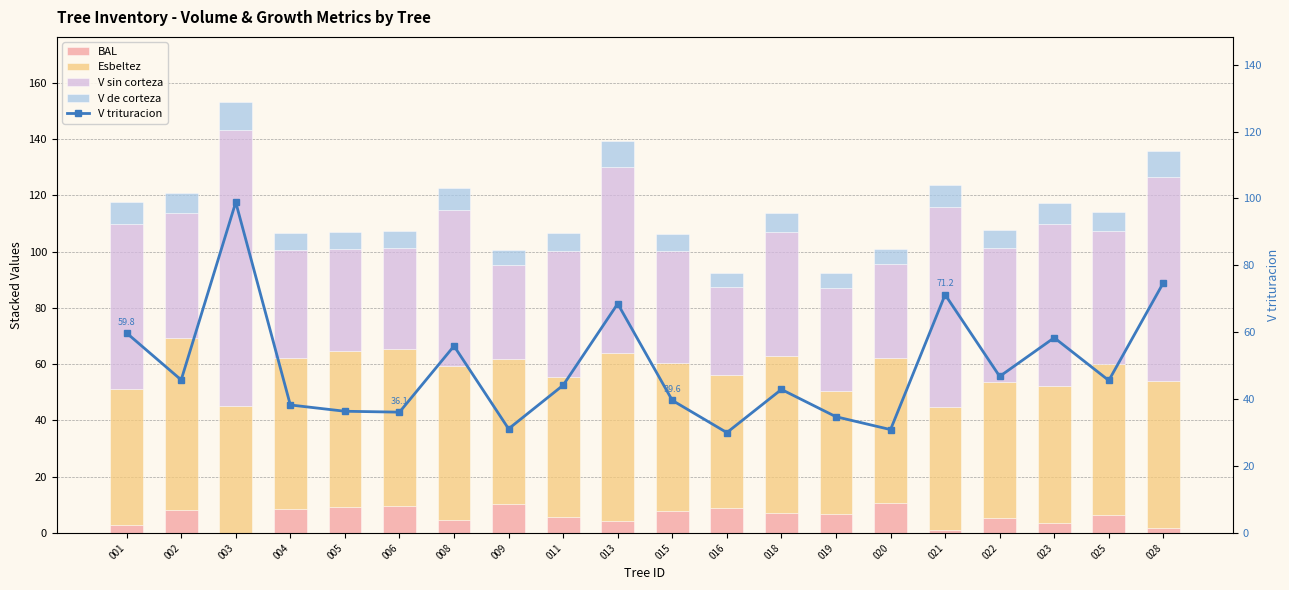

Which series changed the most between 006 and 011?

V sin corteza